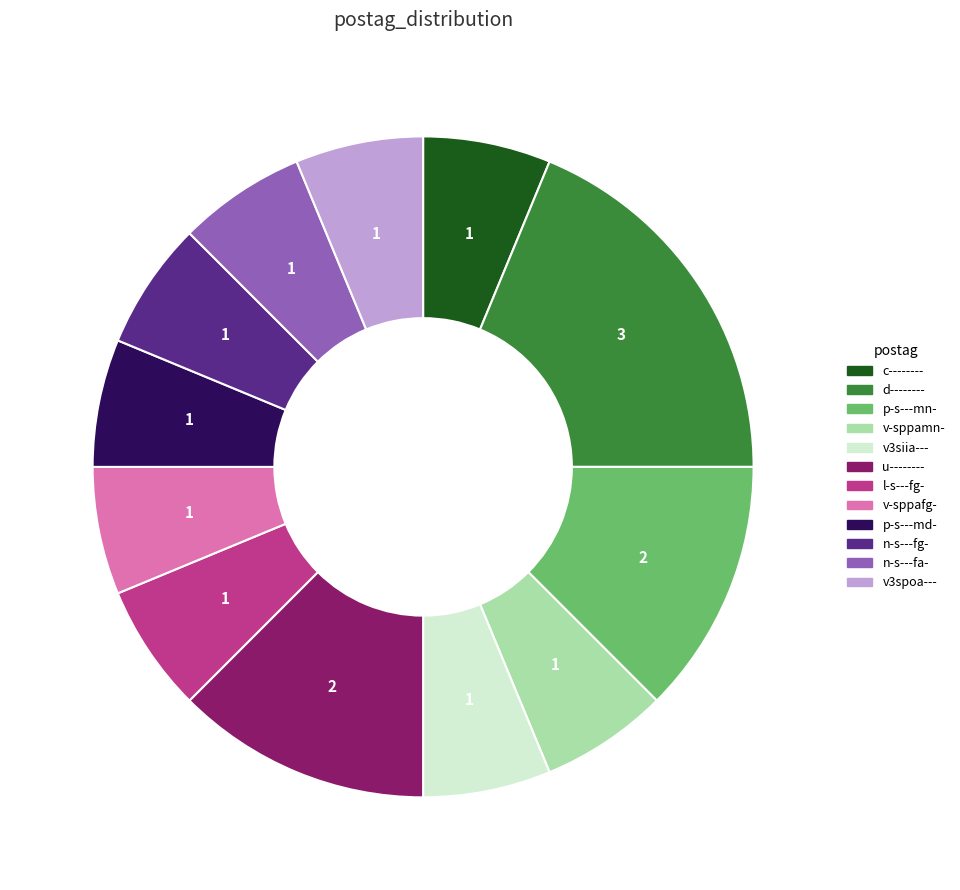

Is n-s---fa- the majority of the pie?

No